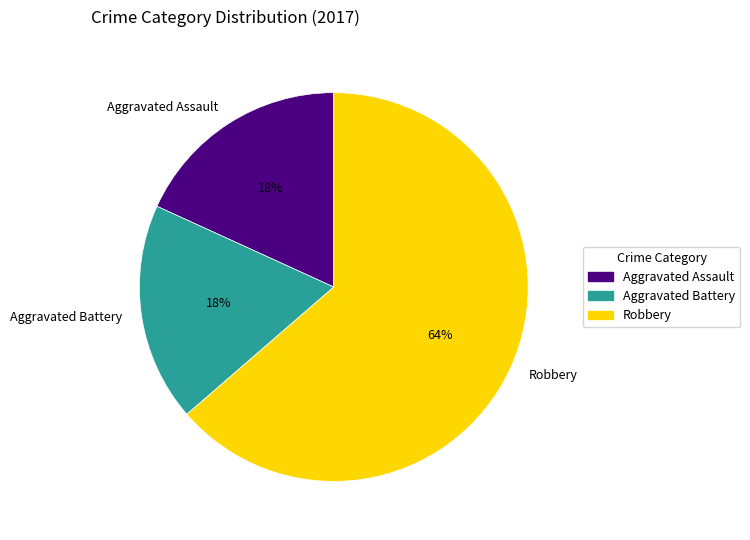

Do Aggravated Battery and Aggravated Assault together represent more than half of the pie?

No